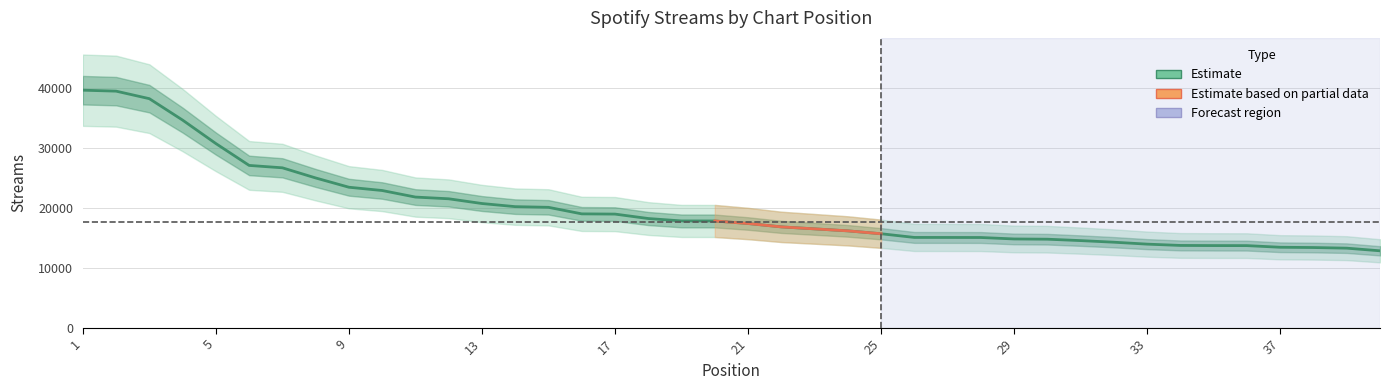

The value at 2 is 56520. True or false?

False